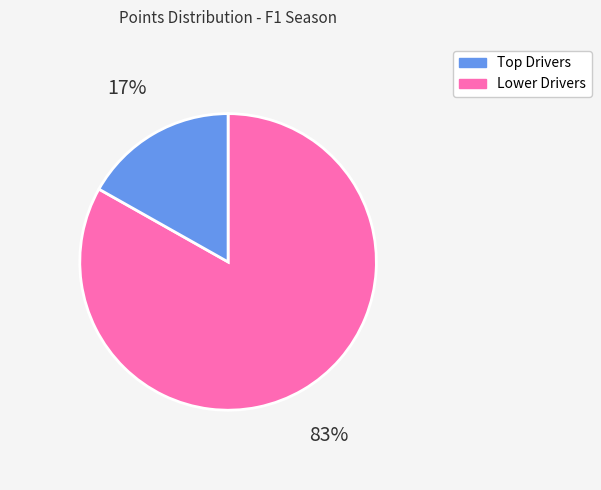

Is there a majority slice in this chart?

Yes